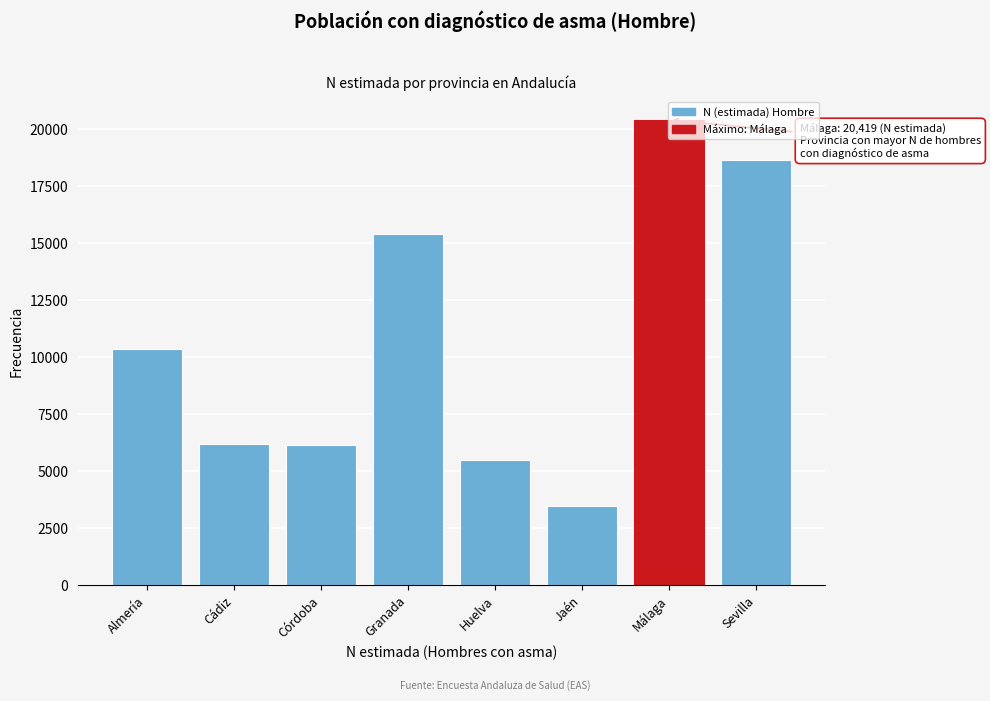

Is it true that the value at Almería is 10348?

True